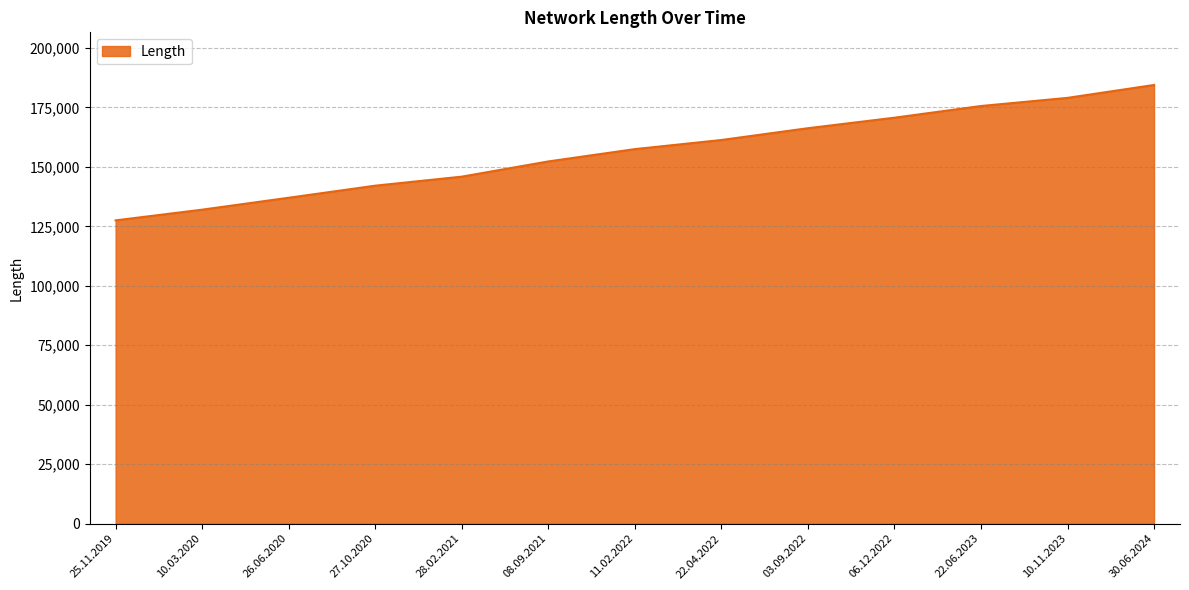

What is the difference between the values at 28.02.2021 and 10.03.2020?

13883